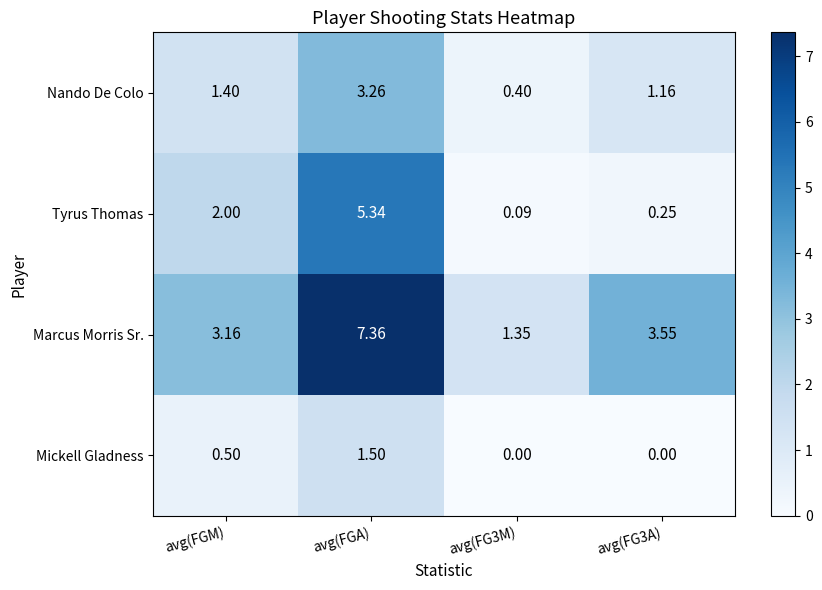

Which series has the largest total across all categories?

Marcus Morris Sr.